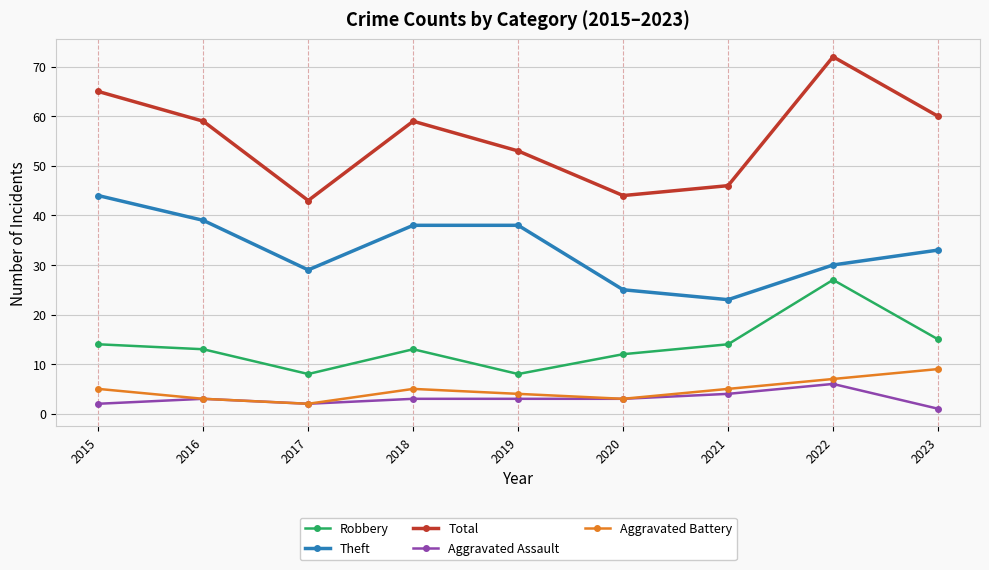

At which label does Theft reach its peak?

2015